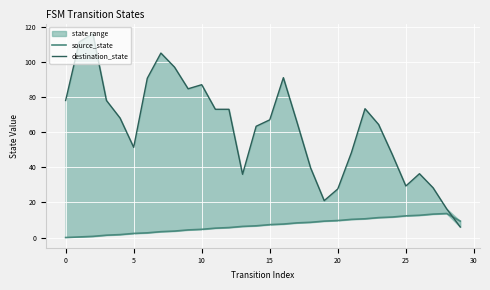

What is the total value across all series at 18?

48.3